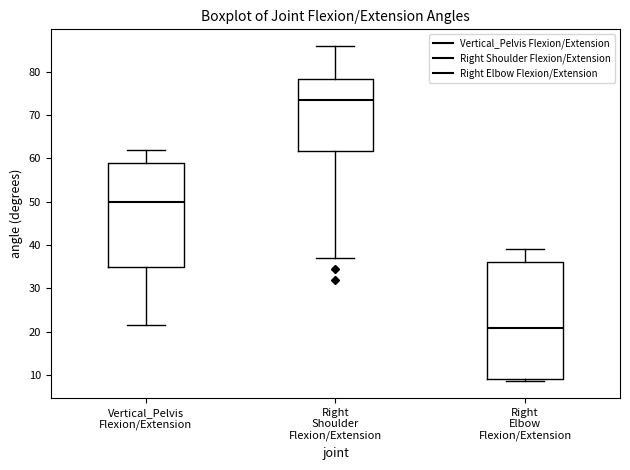

Reading left to right, transcribe this box plot: for each box, give where its median line is, the range the box spans, and where its two whiskers end, as read against the y-axis. The values are not printed on the chart, so give them approximately, as read against the axis.

Vertical_Pelvis Flexion/Extension: median 50, box 35 to 59, whiskers 21 to 62
Right Shoulder Flexion/Extension: median 73, box 62 to 78, whiskers 37 to 86
Right Elbow Flexion/Extension: median 21, box 9 to 36, whiskers 9 (just below the box's lower edge) to 39